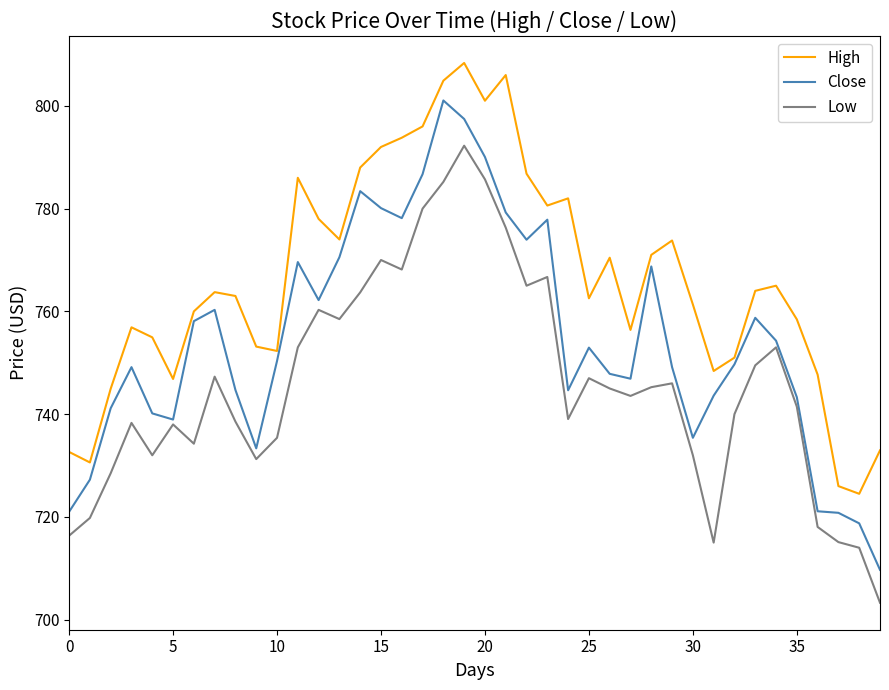

Rank the series by their average value, from lowest to highest.

Low, Close, High